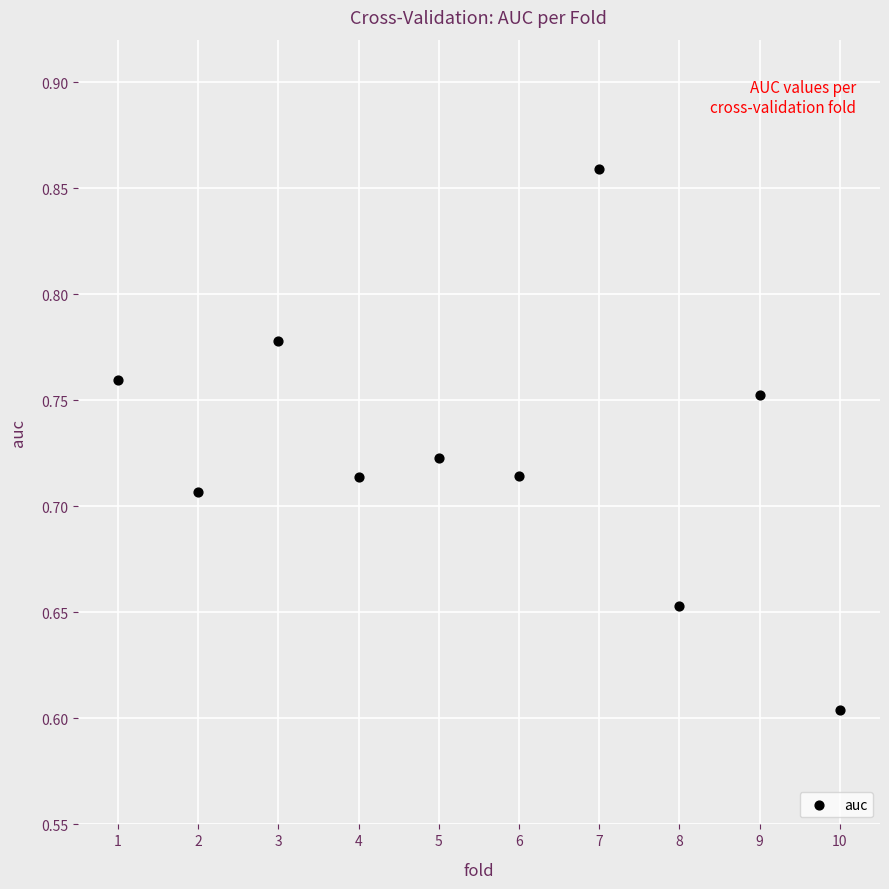

What is the average X value?

5.5